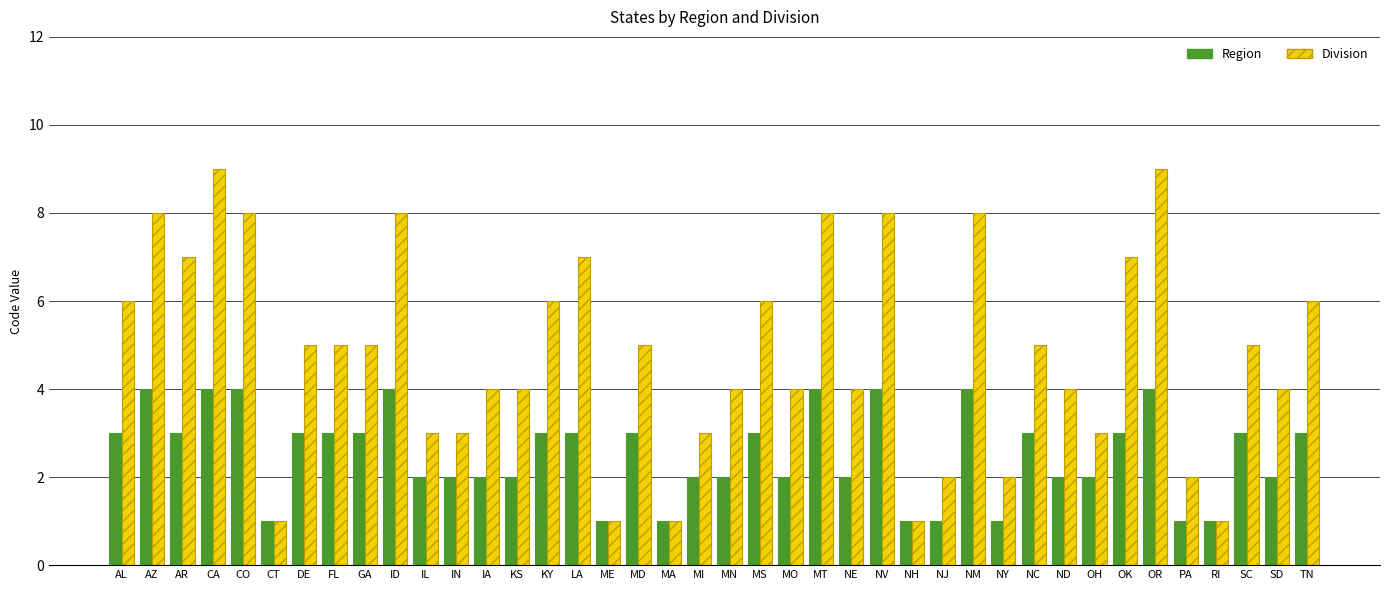

Are the bars horizontal?

No